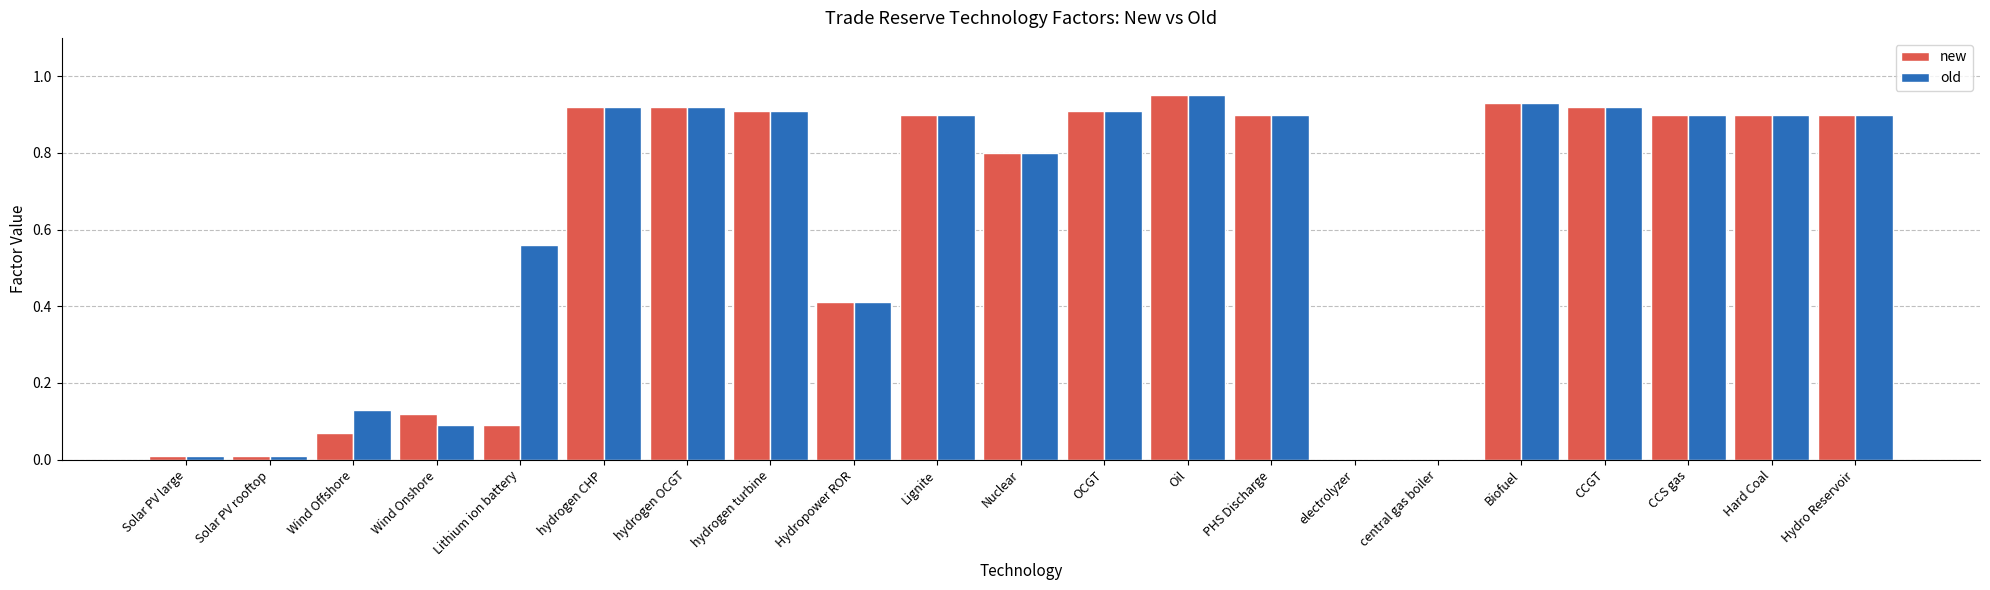

True or false: old has a value of 0.1 at Wind Offshore.

True